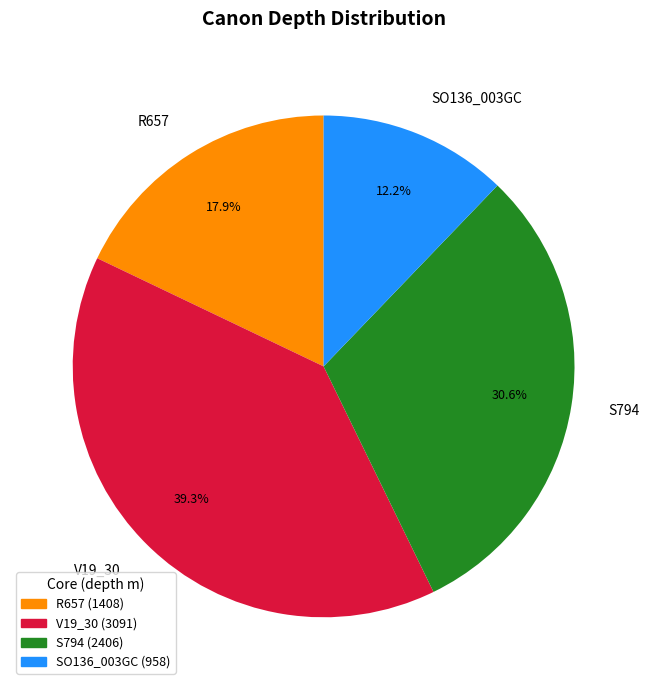

How many slices are in this pie chart?

4